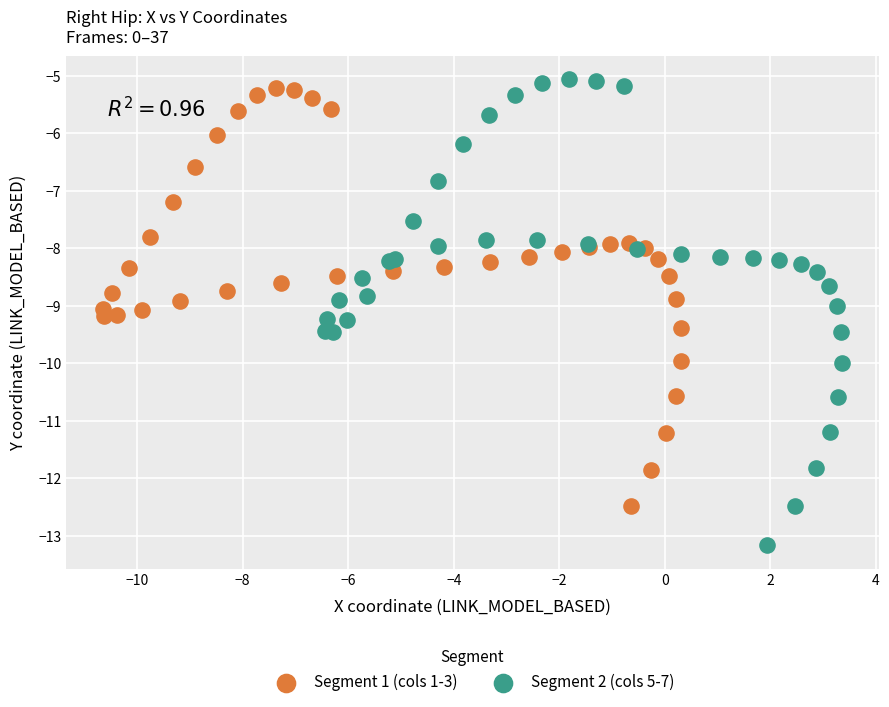

Which series has the largest Y range (max minus min)?

Segment 2 (cols 5-7)